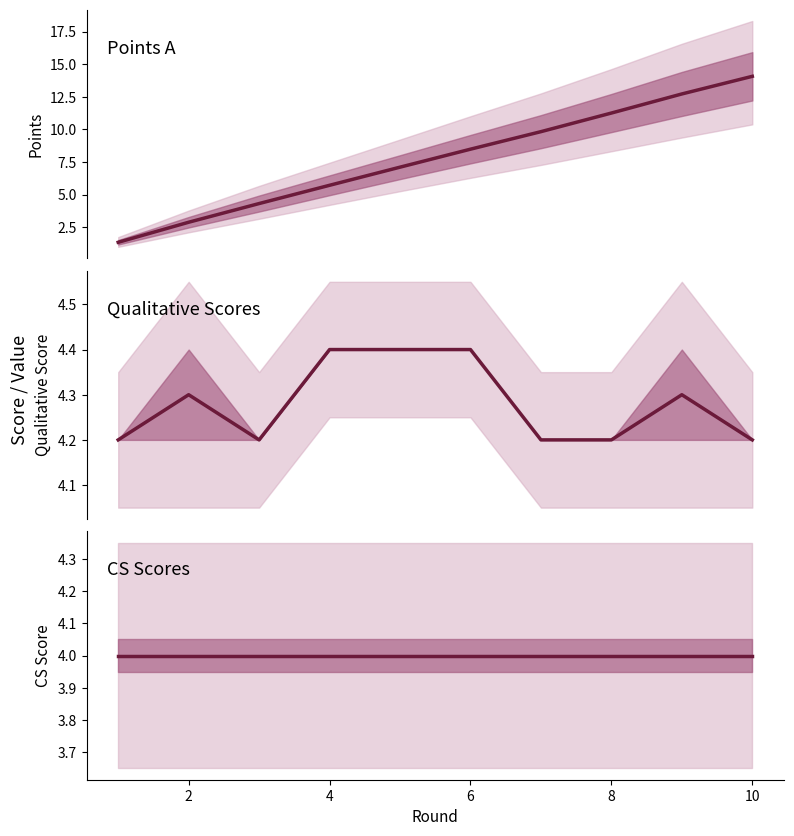

True or false: CS_A and qualitative_scores_A intersect in this chart.

False